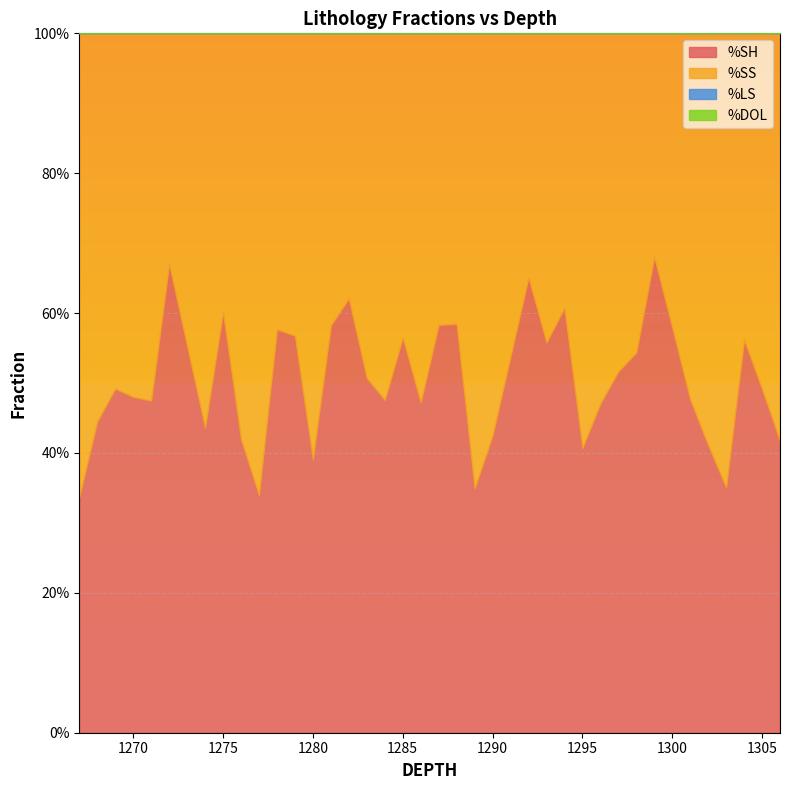

Reading right to left, extract all data points from this chart.

%SH: 1306=0.4	1305=0.5	1304=0.6	1303=0.4	1302=0.4	1301=0.5	1300=0.6	1299=0.7	1298=0.5	1297=0.5	1296=0.5	1295=0.4	1294=0.6	1293=0.6	1292=0.7	1291=0.5	1290=0.4	1289=0.3	1288=0.6	1287=0.6	1286=0.5	1285=0.6	1284=0.5	1283=0.5	1282=0.6	1281=0.6	1280=0.4	1279=0.6	1278=0.6	1277=0.3	1276=0.4	1275=0.6	1274=0.4	1273=0.6	1272=0.7	1271=0.5	1270=0.5	1269=0.5	1268=0.4	1267=0.3
%SS: 1306=0.6	1305=0.5	1304=0.4	1303=0.6	1302=0.6	1301=0.5	1300=0.4	1299=0.3	1298=0.5	1297=0.5	1296=0.5	1295=0.6	1294=0.4	1293=0.4	1292=0.3	1291=0.5	1290=0.6	1289=0.7	1288=0.4	1287=0.4	1286=0.5	1285=0.4	1284=0.5	1283=0.5	1282=0.4	1281=0.4	1280=0.6	1279=0.4	1278=0.4	1277=0.7	1276=0.6	1275=0.4	1274=0.6	1273=0.4	1272=0.3	1271=0.5	1270=0.5	1269=0.5	1268=0.6	1267=0.7
%LS: 1306=0.0	1305=0.0	1304=0.0	1303=0.0	1302=0.0	1301=0.0	1300=0.0	1299=0.0	1298=0.0	1297=0.0	1296=0.0	1295=0.0	1294=0.0	1293=0.0	1292=0.0	1291=0.0	1290=0.0	1289=0.0	1288=0.0	1287=0.0	1286=0.0	1285=0.0	1284=0.0	1283=0.0	1282=0.0	1281=0.0	1280=0.0	1279=0.0	1278=0.0	1277=0.0	1276=0.0	1275=0.0	1274=0.0	1273=0.0	1272=0.0	1271=0.0	1270=0.0	1269=0.0	1268=0.0	1267=0.0
%DOL: 1306=0.0	1305=0.0	1304=0.0	1303=0.0	1302=0.0	1301=0.0	1300=0.0	1299=0.0	1298=0.0	1297=0.0	1296=0.0	1295=0.0	1294=0.0	1293=0.0	1292=0.0	1291=0.0	1290=0.0	1289=0.0	1288=0.0	1287=0.0	1286=0.0	1285=0.0	1284=0.0	1283=0.0	1282=0.0	1281=0.0	1280=0.0	1279=0.0	1278=0.0	1277=0.0	1276=0.0	1275=0.0	1274=0.0	1273=0.0	1272=0.0	1271=0.0	1270=0.0	1269=0.0	1268=0.0	1267=0.0